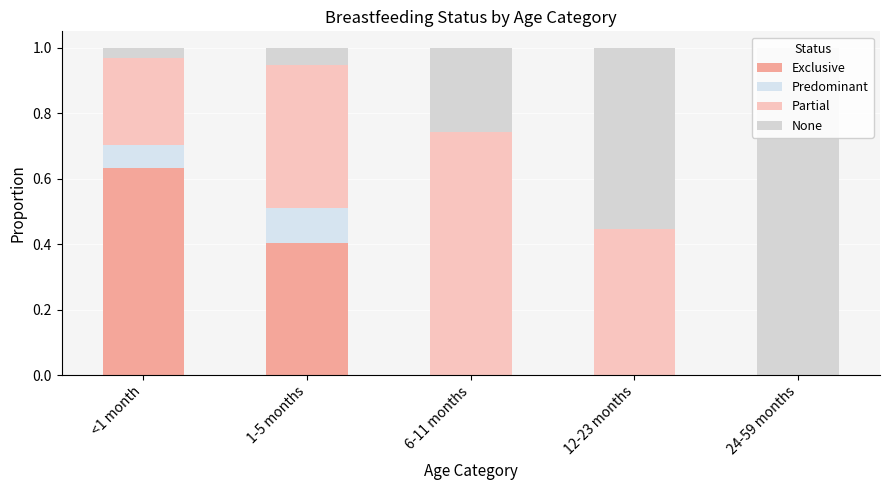

How many data points does each series have?

5